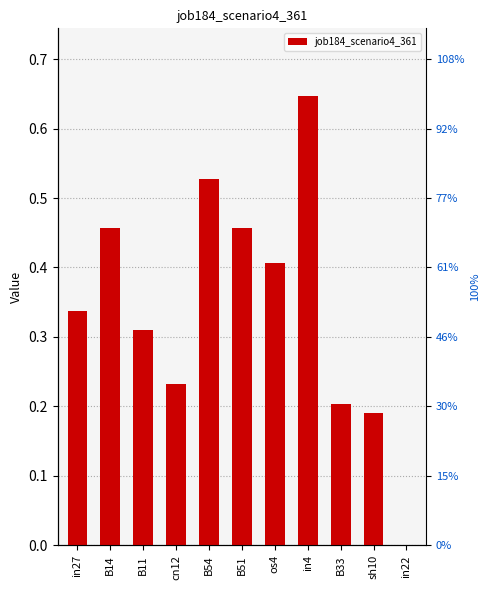

How many categories are shown in the chart?

11